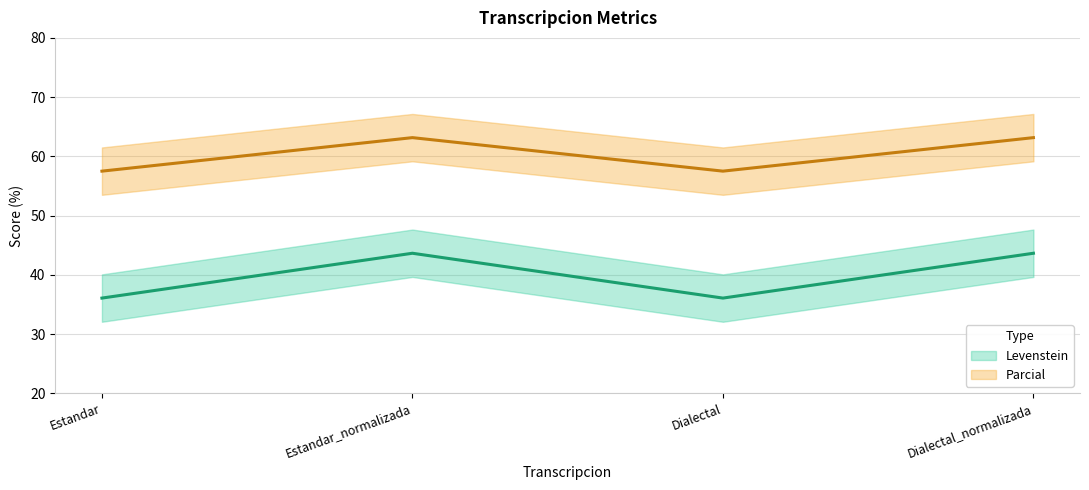

How many data points does each series have?

4